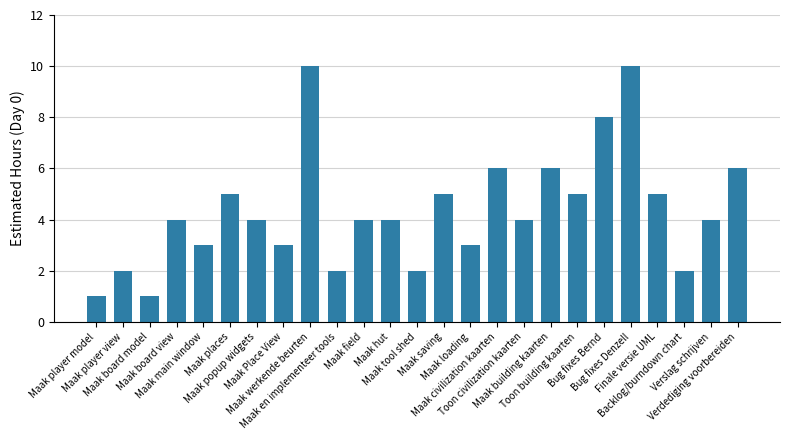

What is the greatest value displayed?

10